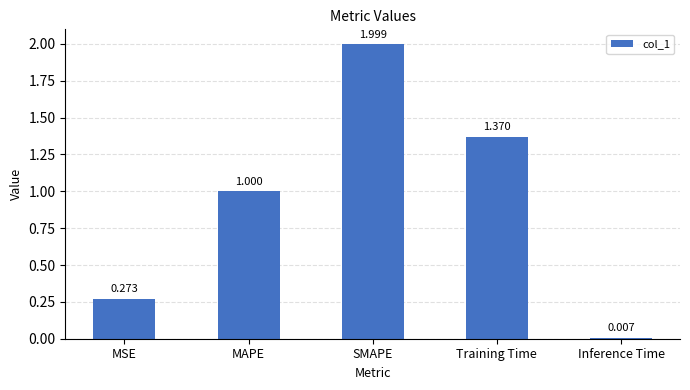

What is the sum of the values at Training Time and MAPE?

2.4